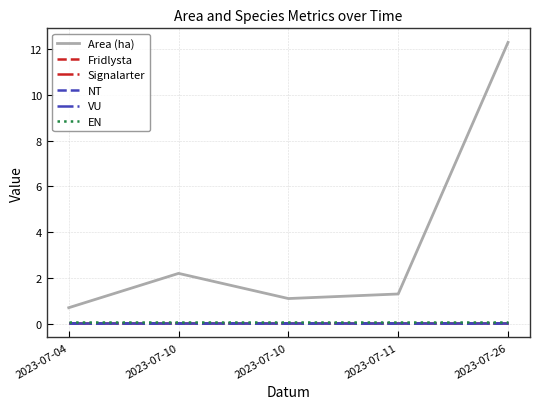

Reading right to left, transcribe all the data shown in this chart.

Area (ha): 12.3	1.3	1.1	2.2	0.7
Fridlysta: 0.0	0.0	0.0	0.0	0.0
Signalarter: 0.0	0.0	0.0	0.0	0.0
NT: 0.0	0.0	0.0	0.0	0.0
VU: 0.1	0.1	0.1	0.1	0.1
EN: 0.1	0.1	0.1	0.1	0.1